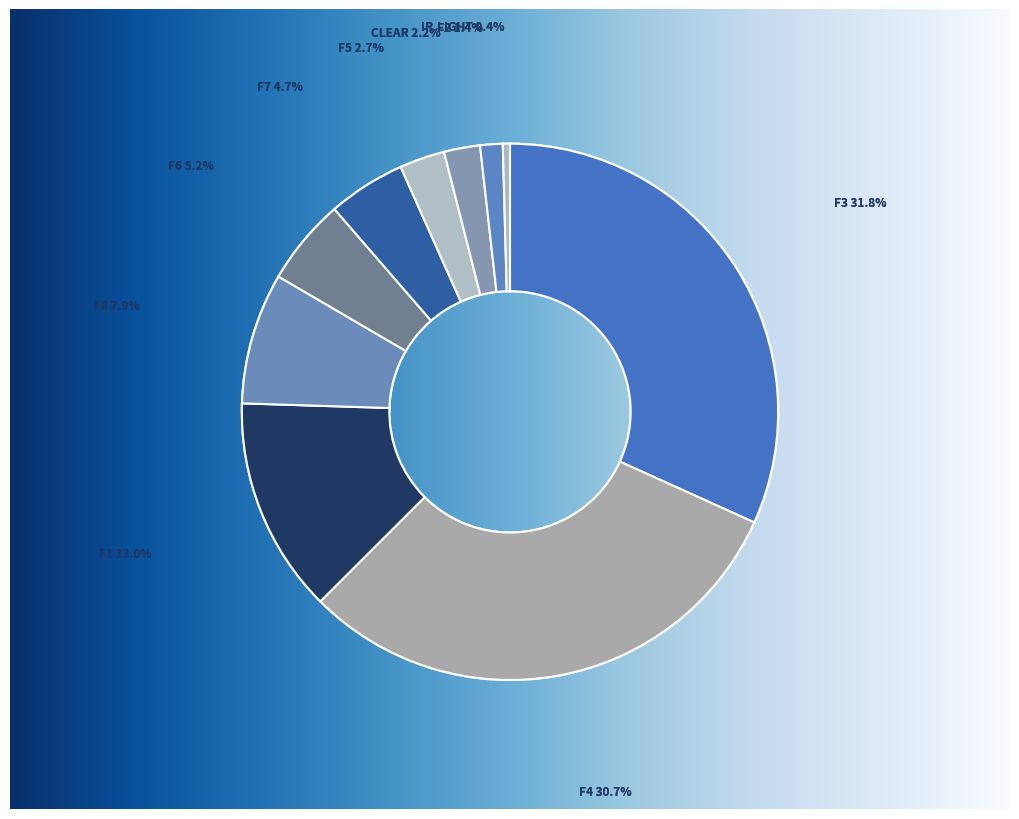

To the nearest percent, what percentage of the pie is CLEAR?

2%